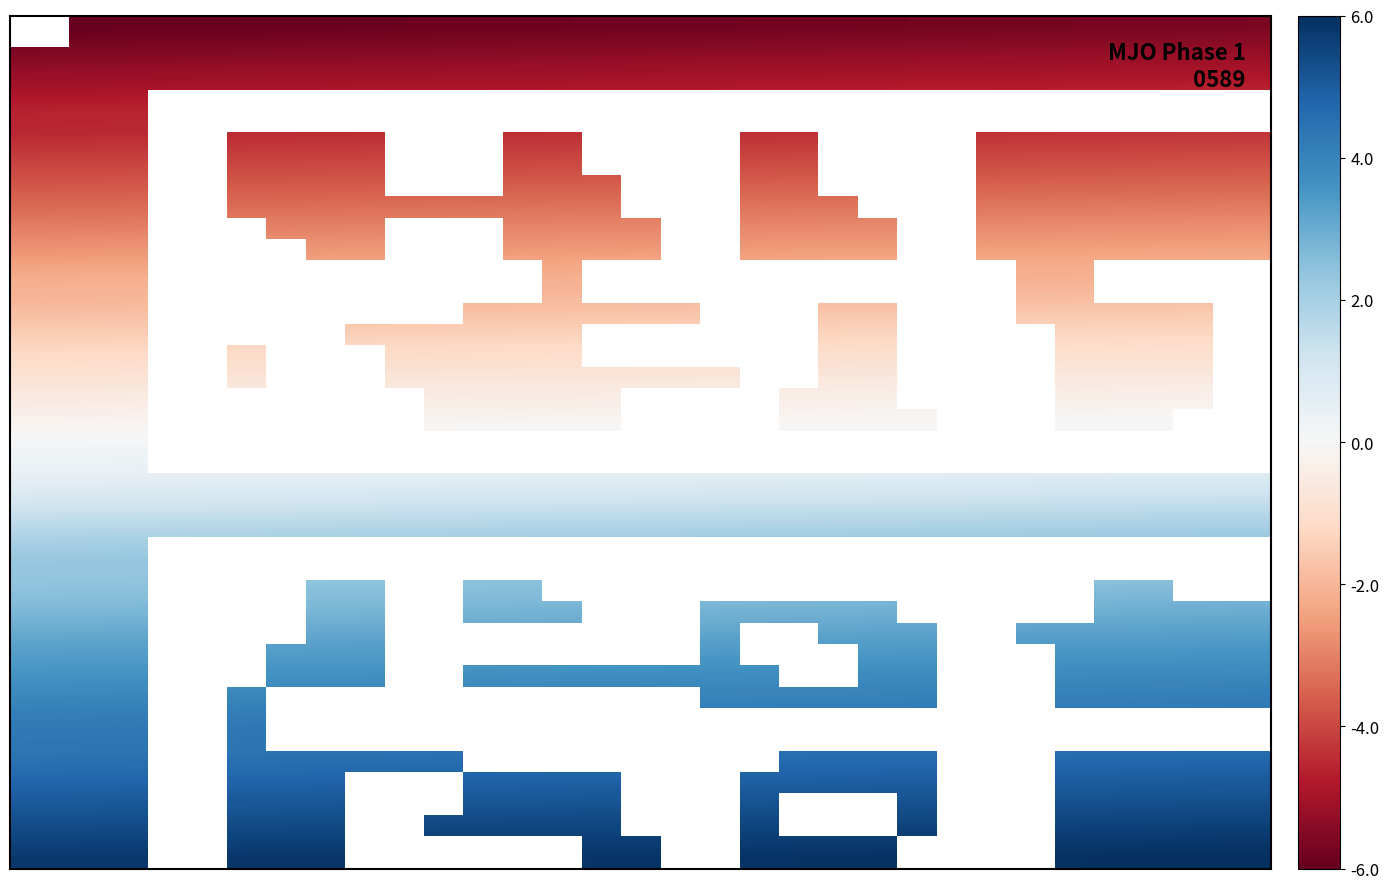

Between 7 and 29, which is larger?

29